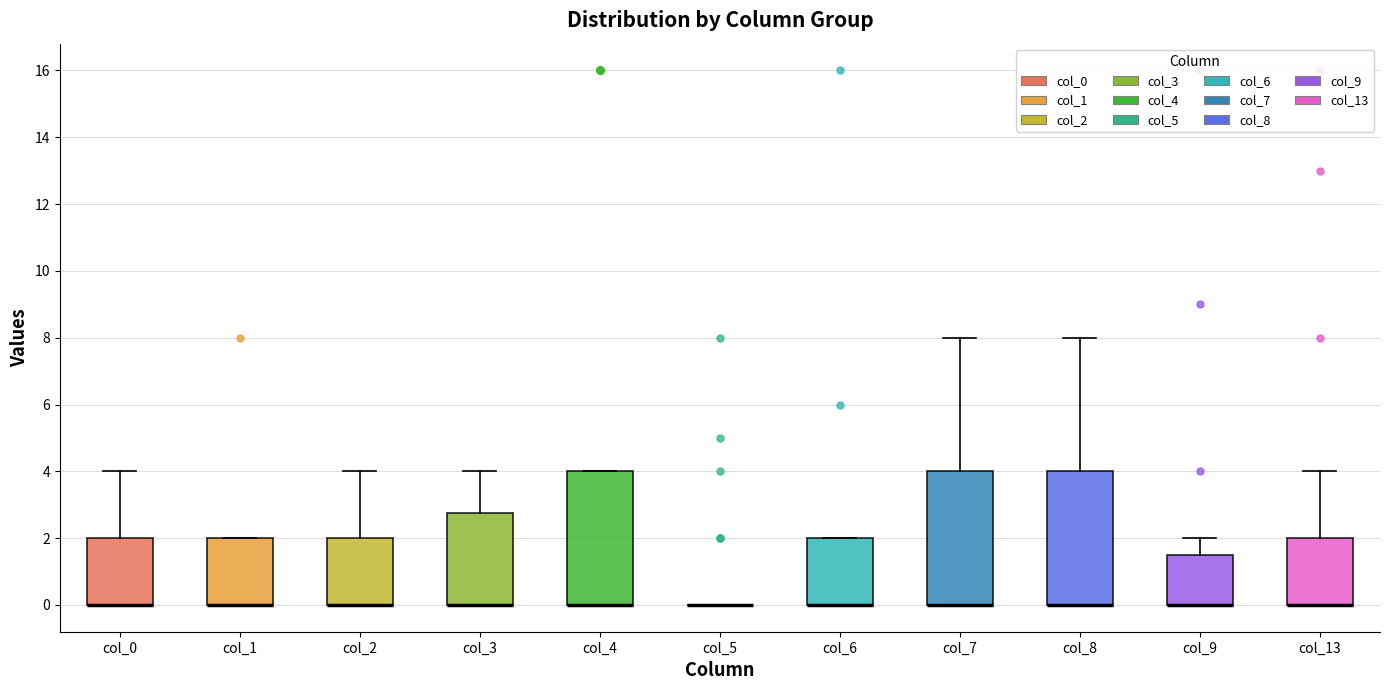

Reading left to right, transcribe this box plot: for each box, give where its median line is, the range the box spans, and where its two whiskers end, as read against the y-axis. The values are not printed on the chart, so give them approximately, as read against the axis.

col_0: median 0.0 (drawn on the box's lower edge), box 0.0 to 2.0, whiskers 0.0 to 4.0
col_1: median 0.0 (drawn on the box's lower edge), box 0.0 to 2.0, whiskers 0.0 to 2.0
col_2: median 0.0 (drawn on the box's lower edge), box 0.0 to 2.0, whiskers 0.0 to 4.0
col_3: median 0.0 (drawn on the box's lower edge), box 0.0 to 2.8, whiskers 0.0 to 4.0
col_4: median 0.0 (drawn on the box's lower edge), box 0.0 to 4.0, whiskers 0.0 to 4.0
col_5: box collapsed to a line at 0.0, whiskers 0.0 to 0.0
col_6: median 0.0 (drawn on the box's lower edge), box 0.0 to 2.0, whiskers 0.0 to 2.0
col_7: median 0.0 (drawn on the box's lower edge), box 0.0 to 4.0, whiskers 0.0 to 8.0
col_8: median 0.0 (drawn on the box's lower edge), box 0.0 to 4.0, whiskers 0.0 to 8.0
col_9: median 0.0 (drawn on the box's lower edge), box 0.0 to 1.6, whiskers 0.0 to 2.0
col_13: median 0.0 (drawn on the box's lower edge), box 0.0 to 2.0, whiskers 0.0 to 4.0